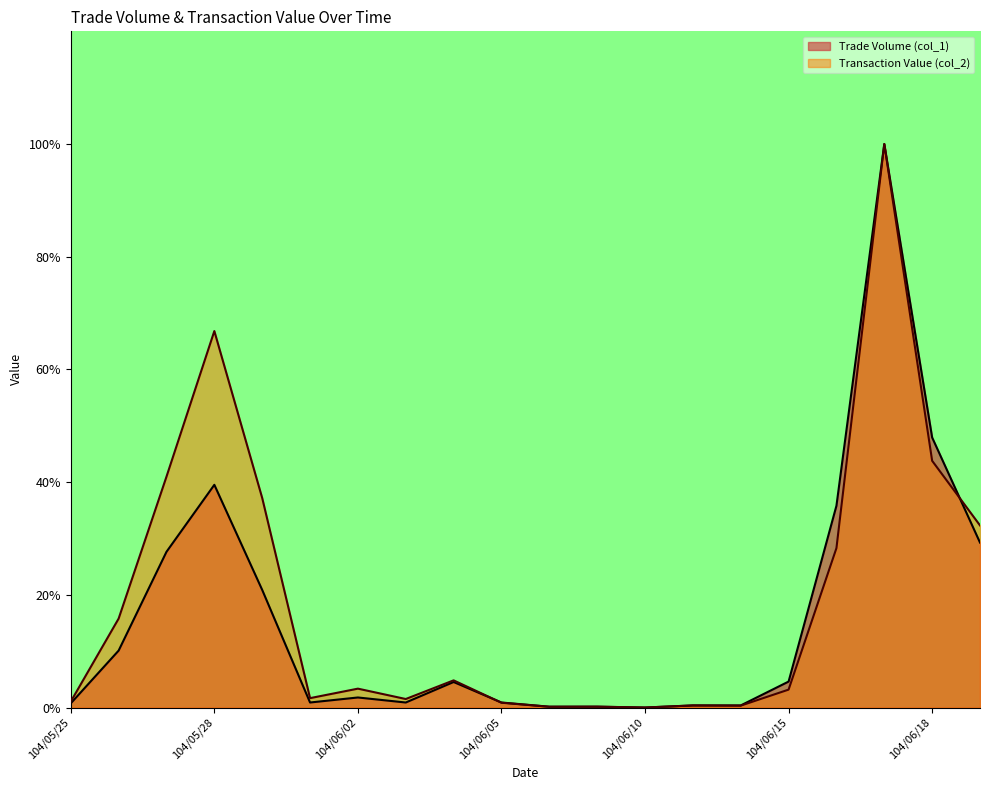

Which series ends up on top after the final intersection of Transaction Value (col_2) and Trade Volume (col_1)?

Transaction Value (col_2)